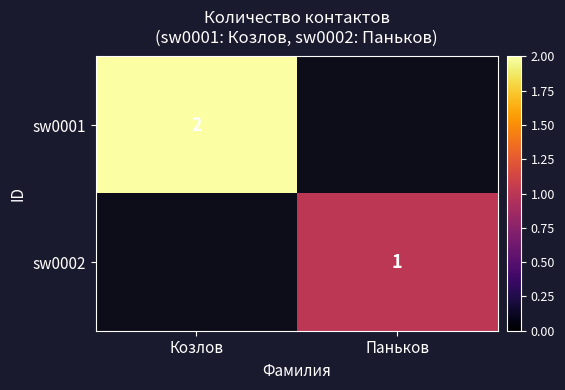

At which category is the sum across all series the highest?

Козлов